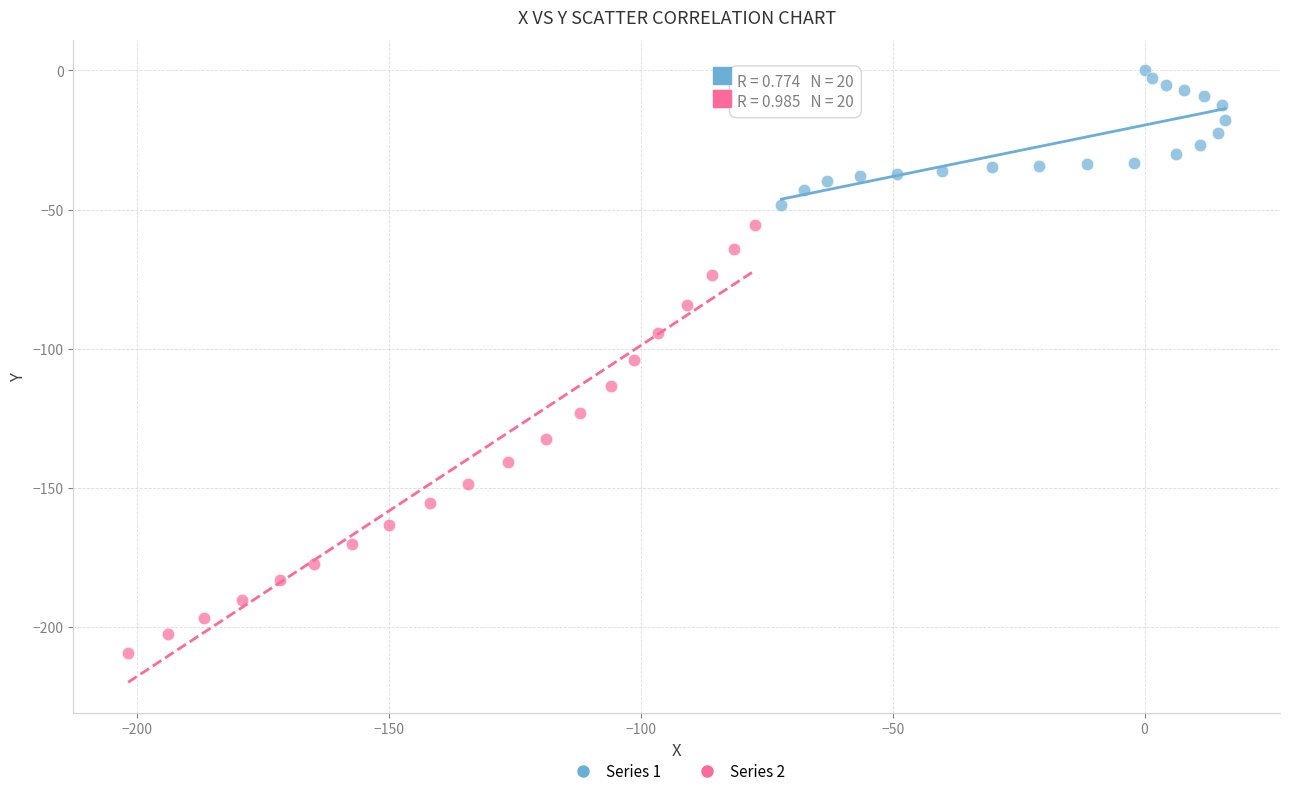

Which series contains the lowest Y value?

Series 2